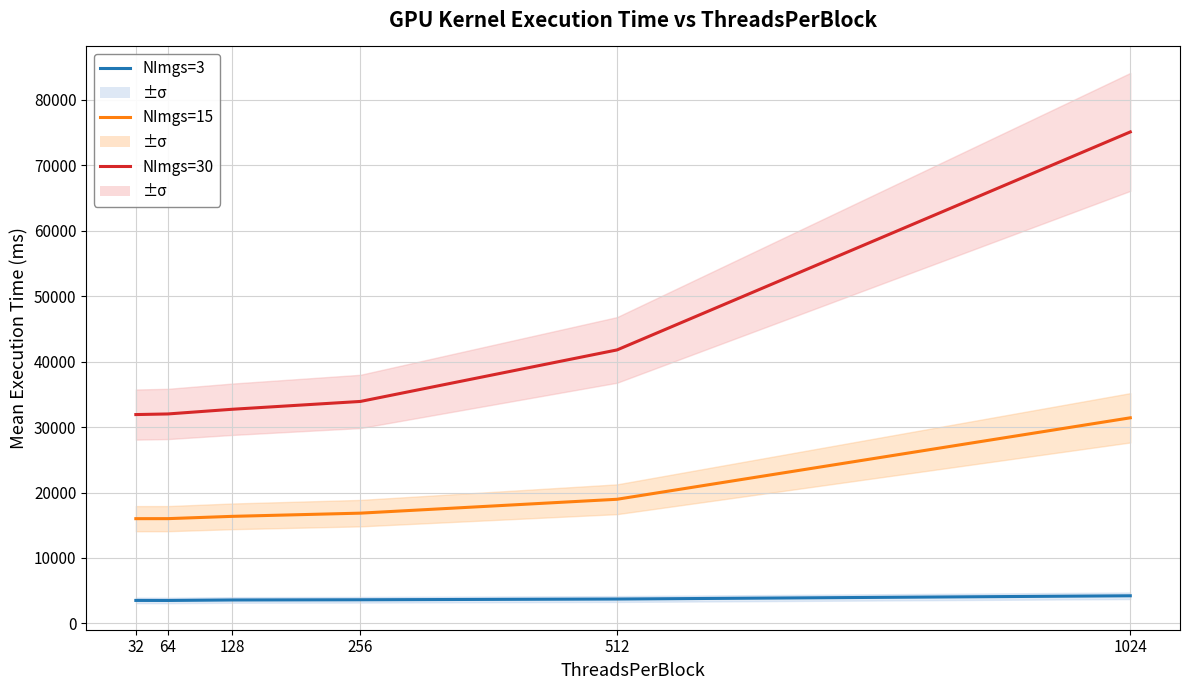

True or false: NImgs=3 and NImgs=30 cross at least once.

False